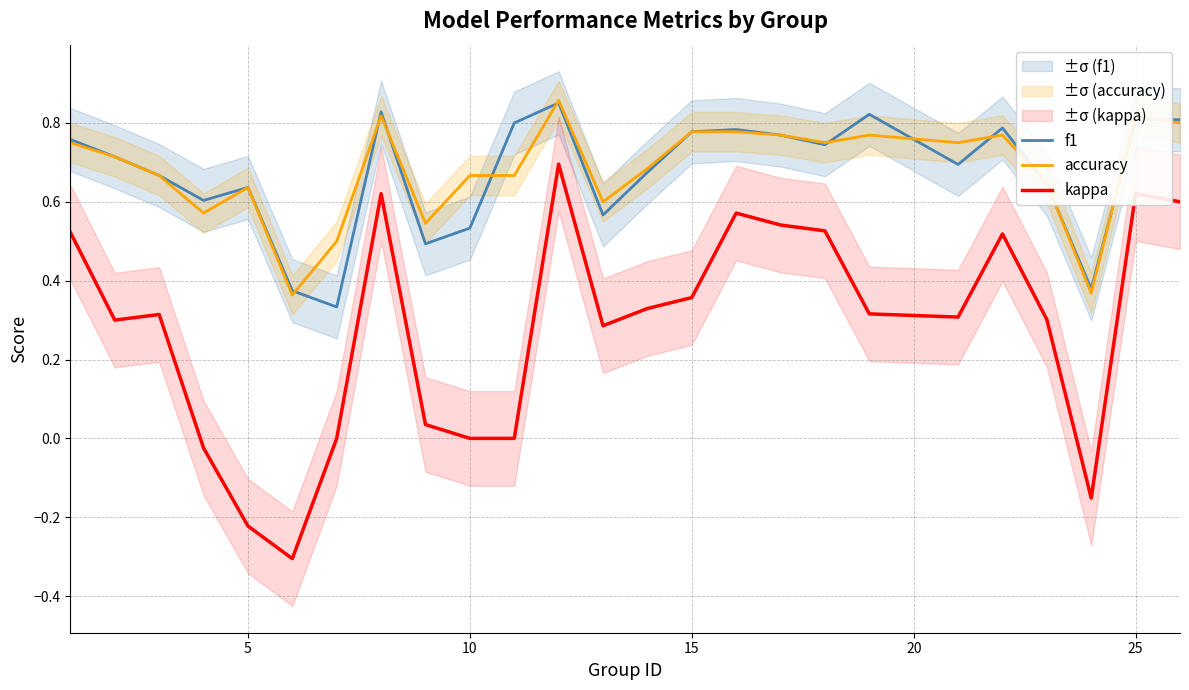

True or false: kappa and accuracy cross at least once.

False